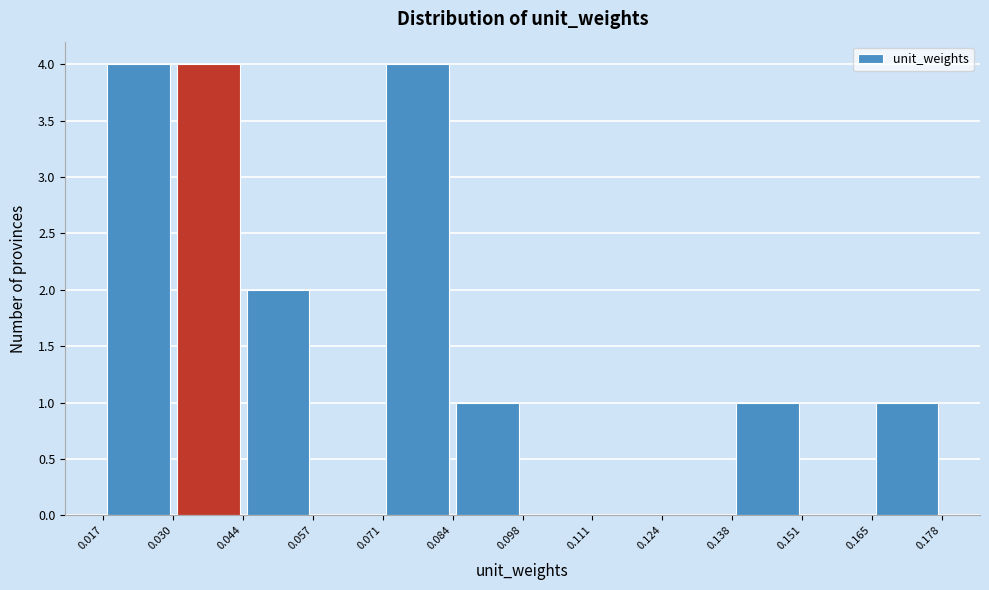

What is the height of the bar covering 0.084 to 0.098 on the x-axis? The values are not printed on the chart, so give them approximately, as read against the axis.

1